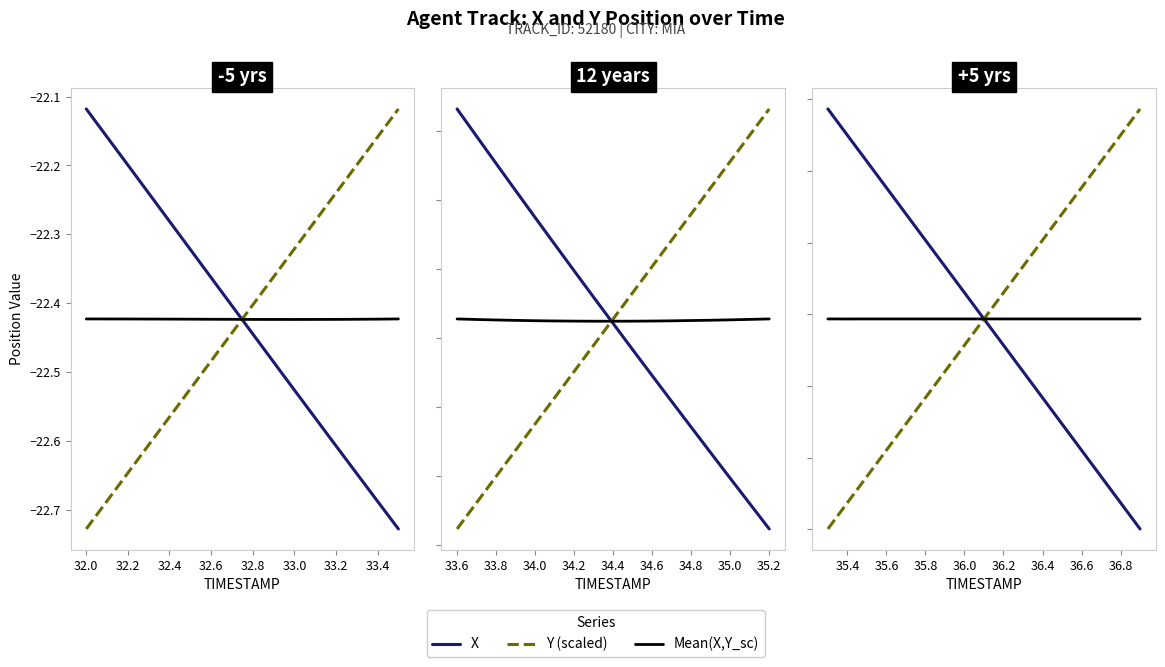

What is the difference between the maximum and second lowest values in the Y (scaled) series?

0.5